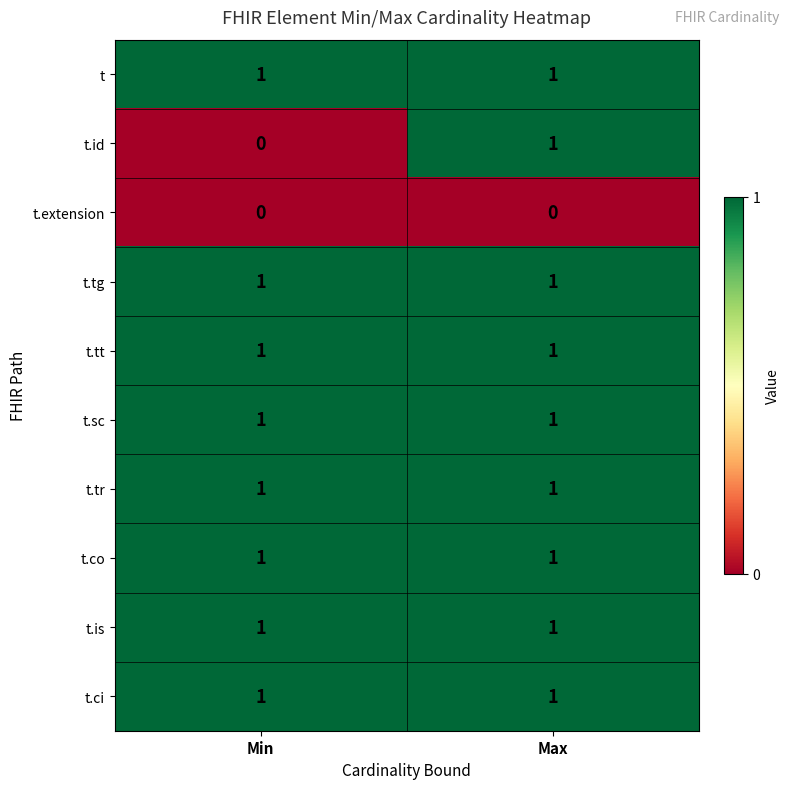

Which series changed the most between Min and Max?

t.id